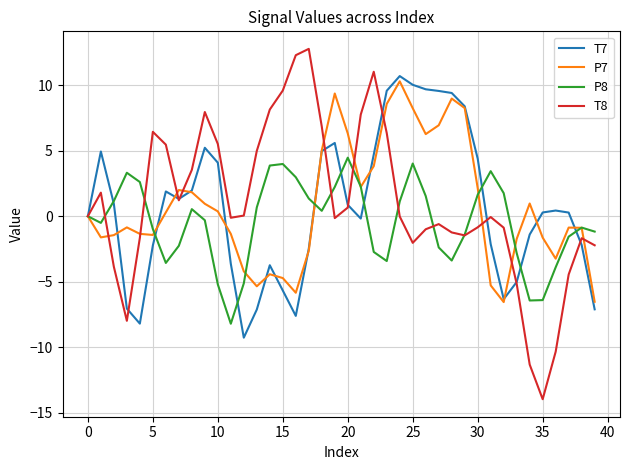

What is the minimum value shown in the chart?

-14.0